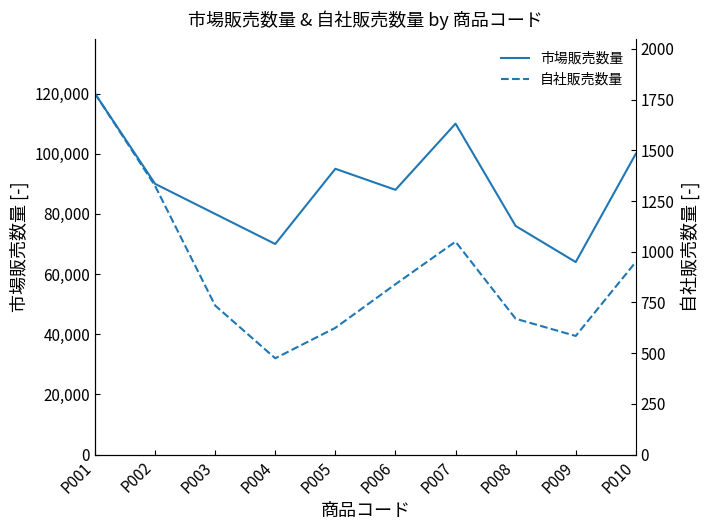

At which category does 自社販売数量 reach its first local peak?

P007